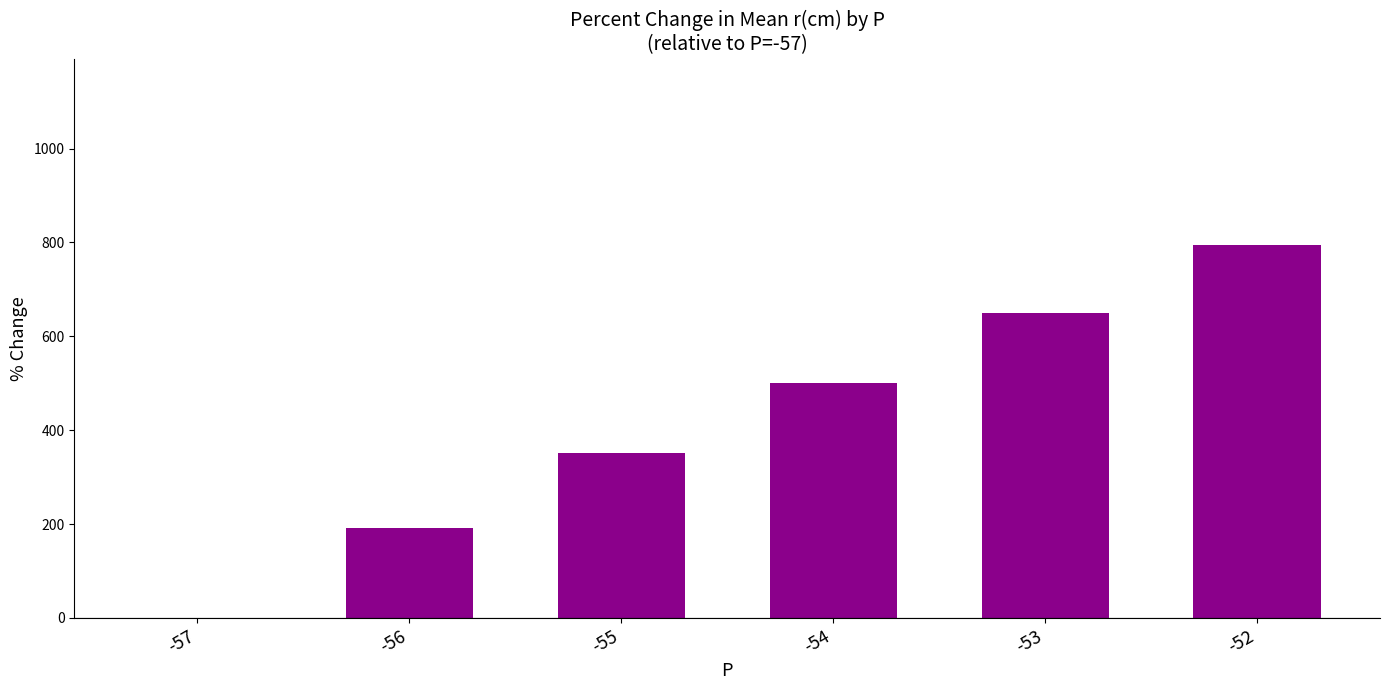

At which label does the data first exceed 500?

-54